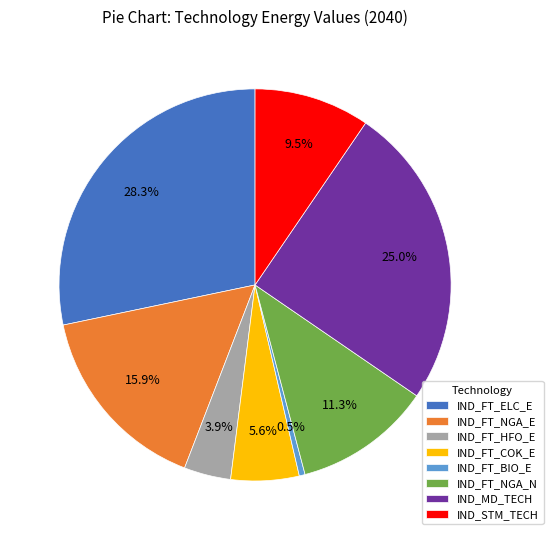

Is there a majority slice in this chart?

No